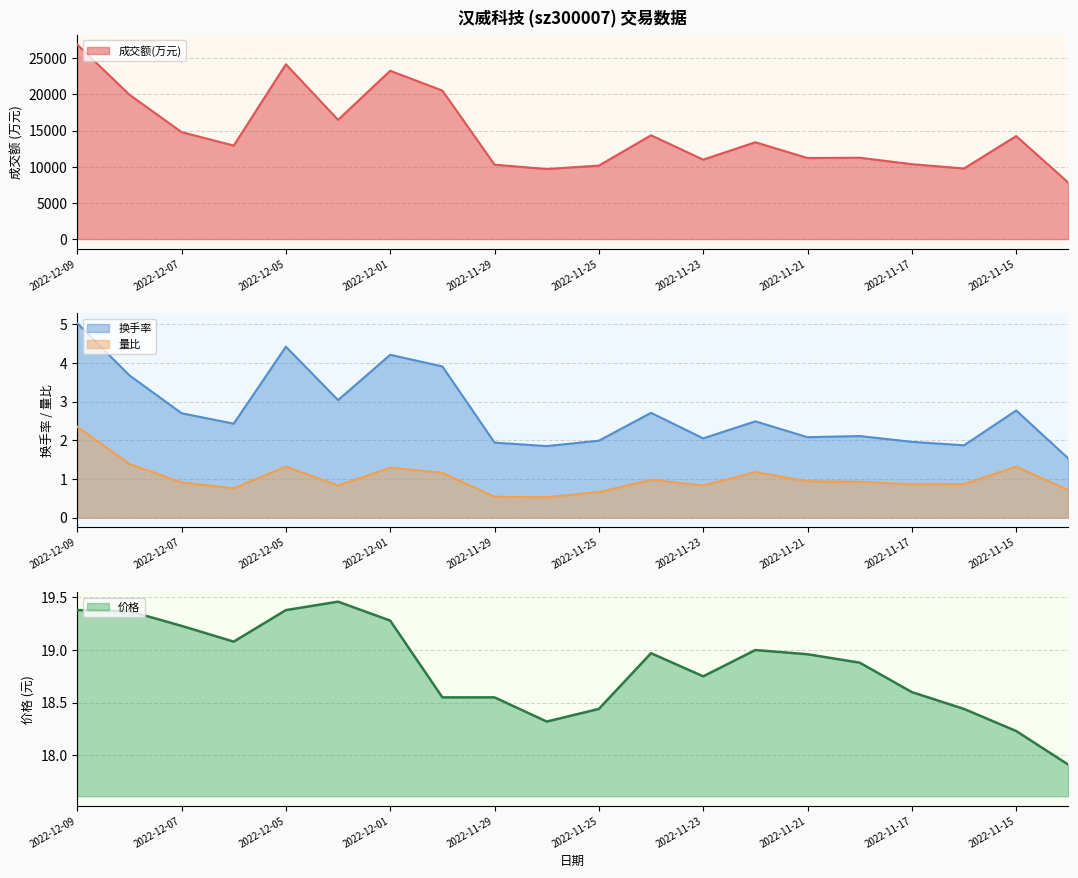

True or false: 量比 and 成交额(万元) cross at least once.

False